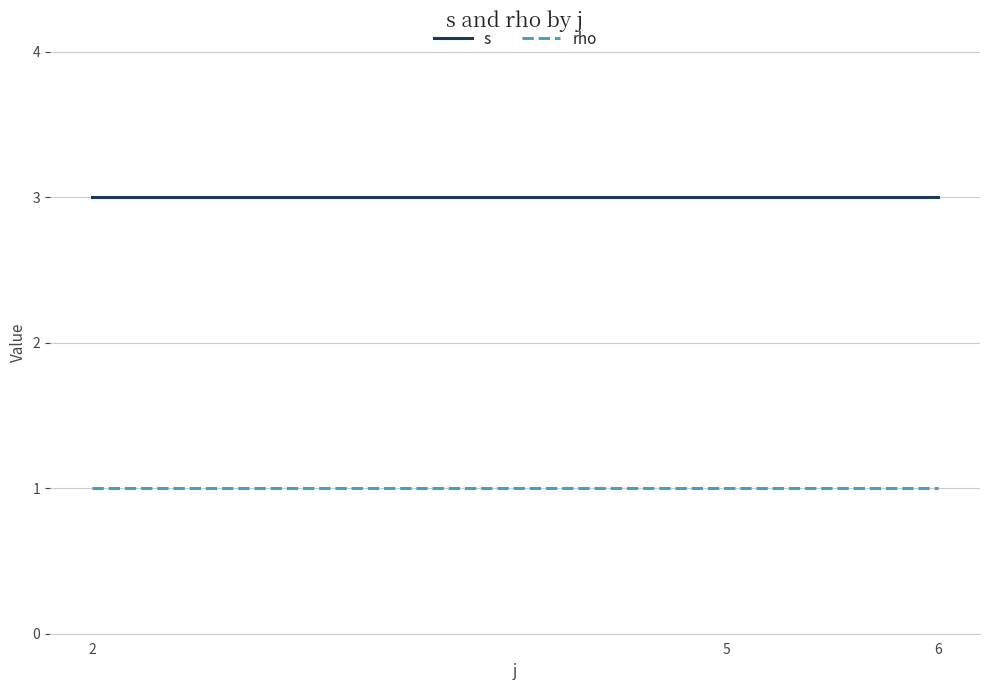

Which series has the largest total across all categories?

s